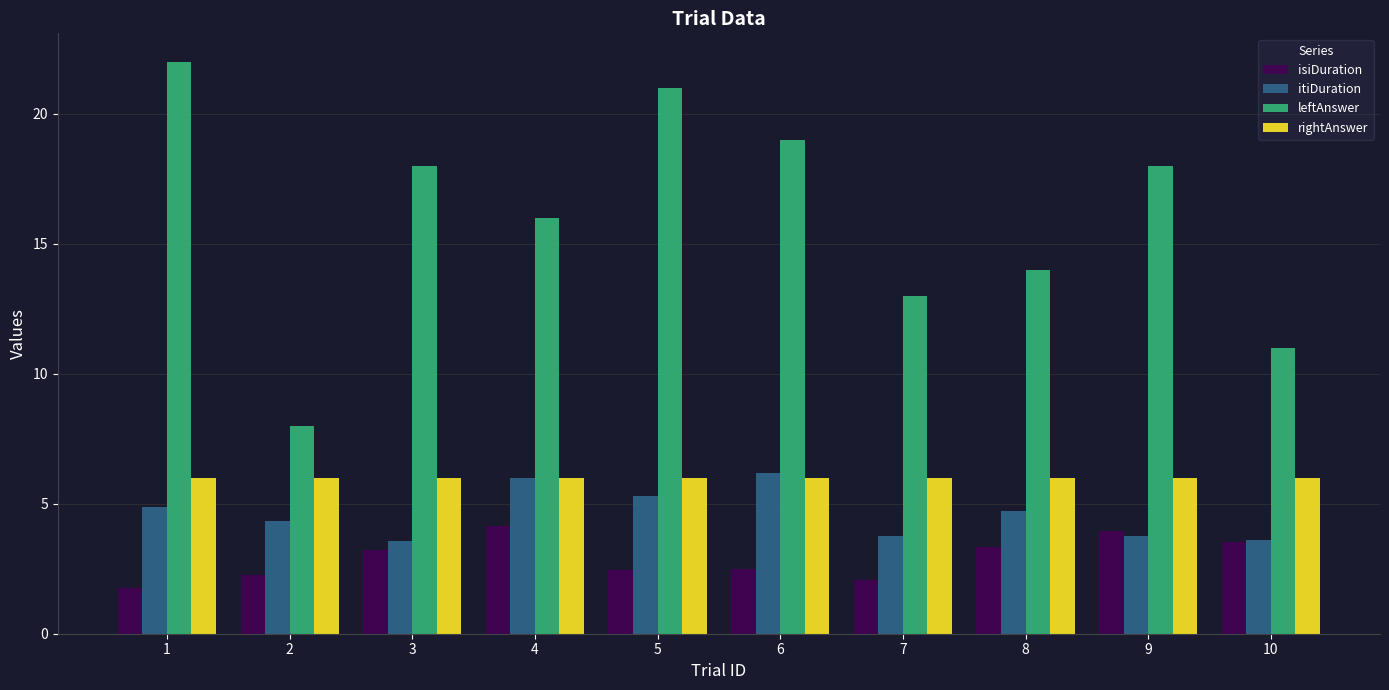

At how many categories does at least one series exceed 3?

10